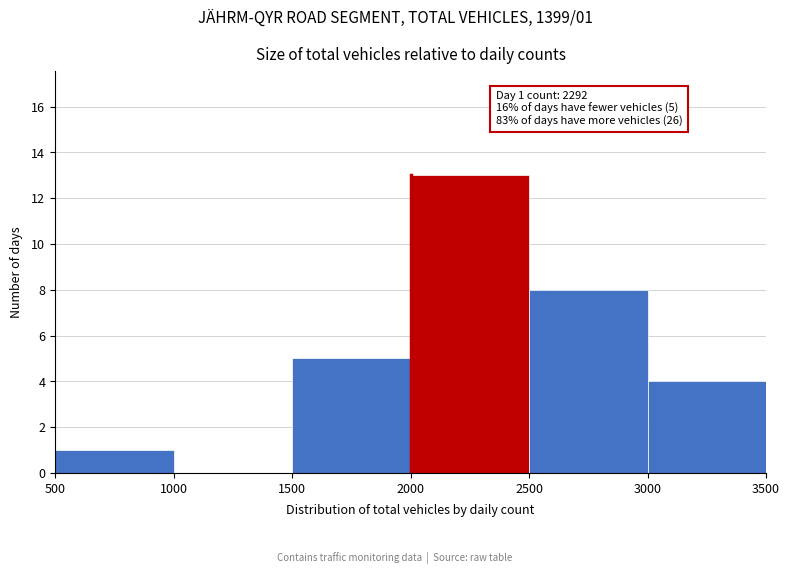

Which range on the x-axis has the tallest bar?

2000 to 2500